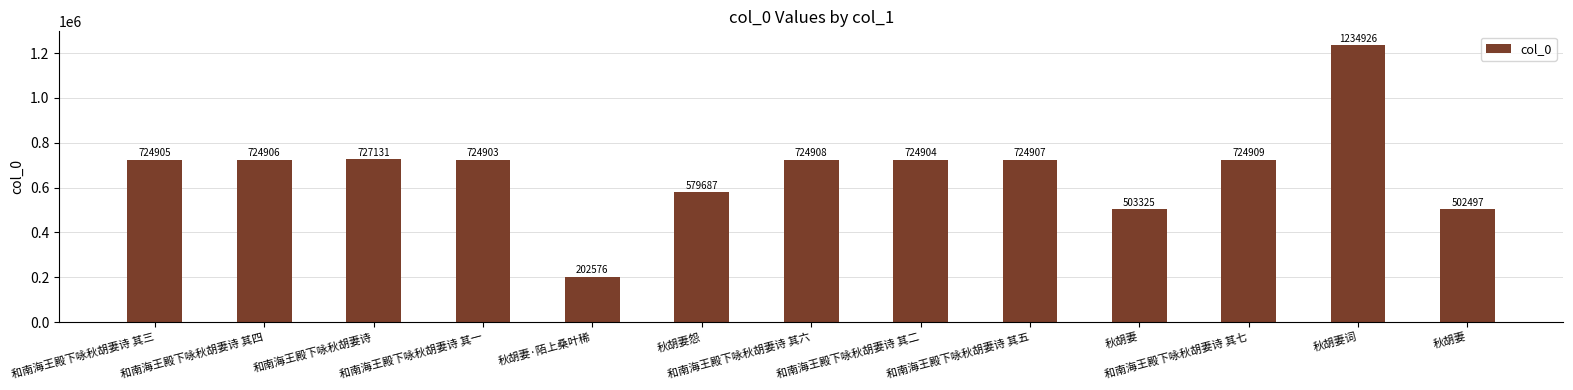

List the labels in order of value, smallest first.

秋胡妻·陌上桑叶稀, 秋胡妻, 秋胡妻, 秋胡妻怨, 和南海王殿下咏秋胡妻诗 其一, 和南海王殿下咏秋胡妻诗 其二, 和南海王殿下咏秋胡妻诗 其三, 和南海王殿下咏秋胡妻诗 其四, 和南海王殿下咏秋胡妻诗 其五, 和南海王殿下咏秋胡妻诗 其六, 和南海王殿下咏秋胡妻诗 其七, 和南海王殿下咏秋胡妻诗, 秋胡妻词